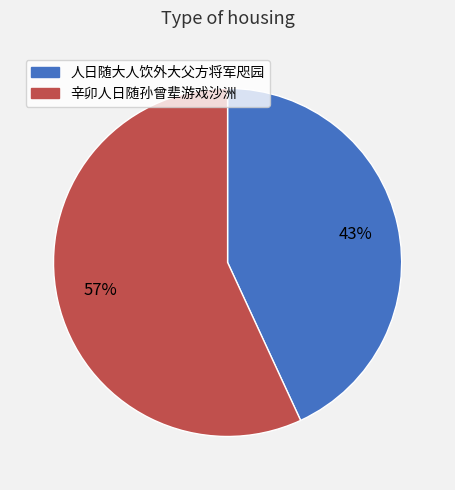

To the nearest percent, what portion does 人日随大人饮外大父方将军咫园 represent?

43%